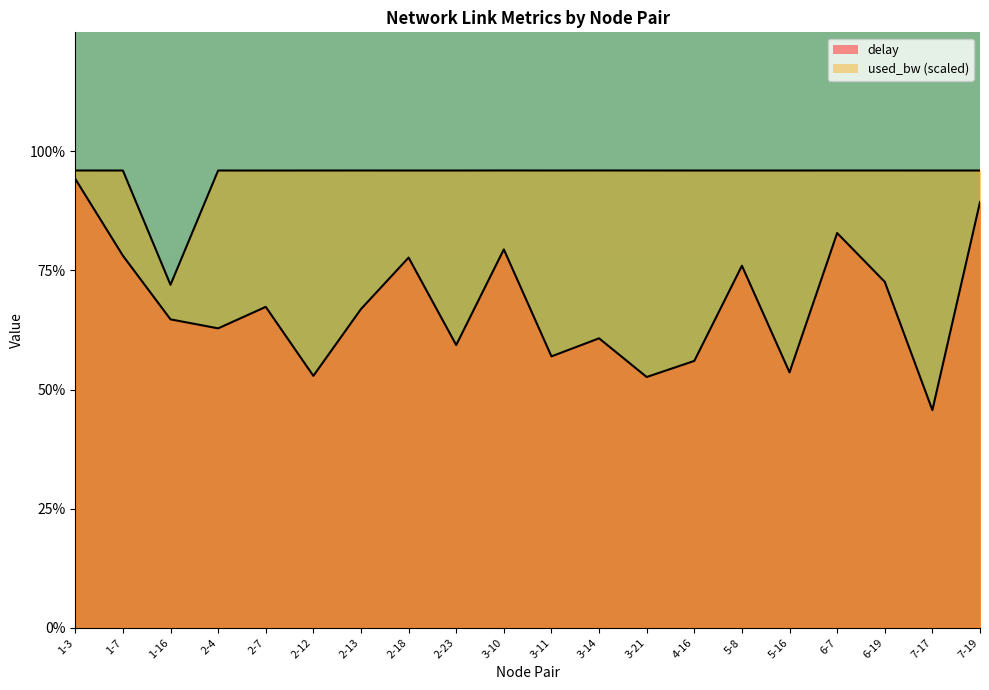

Is the value of used_bw at 2-4 greater than the value of delay at 3-11?

Yes